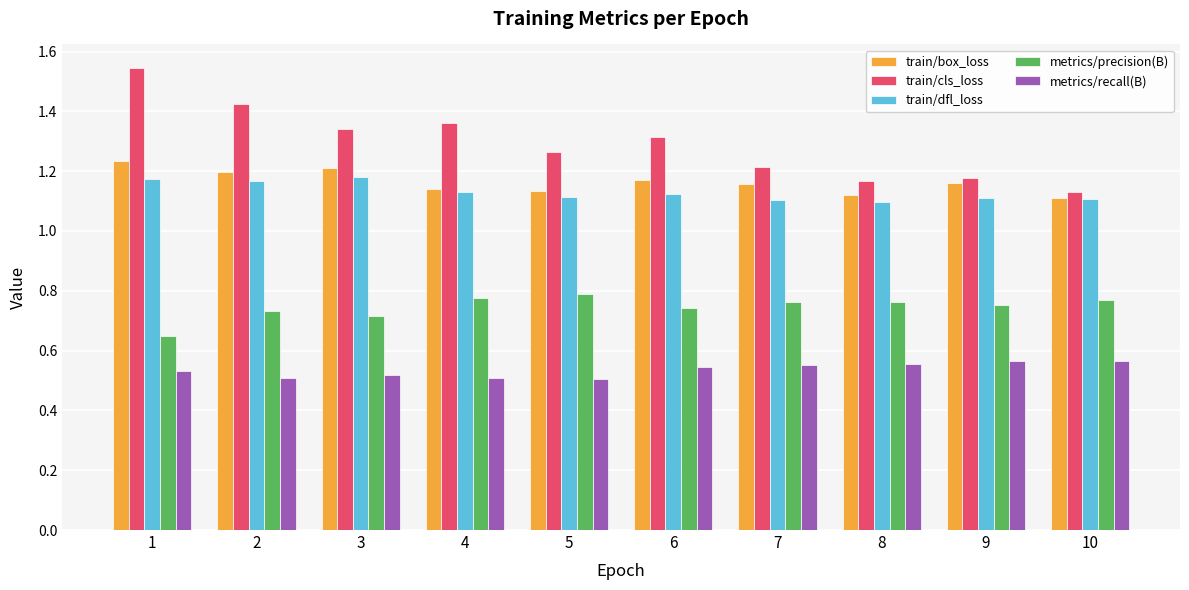

The metrics/precision(B) series shows 0.8 at 4. True or false?

True